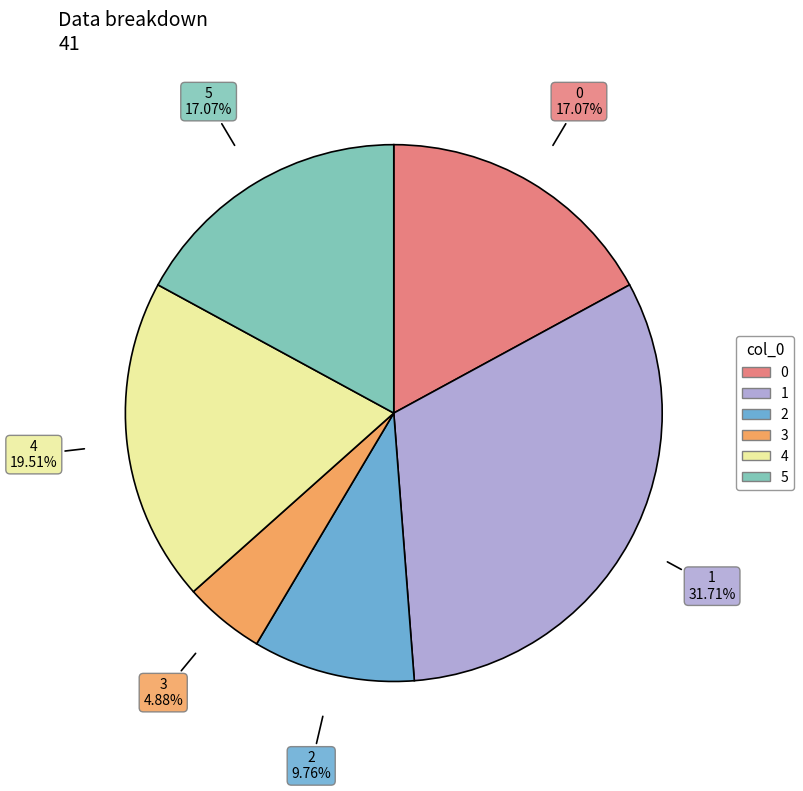

Do 4 and 2 together represent more than half of the pie?

No